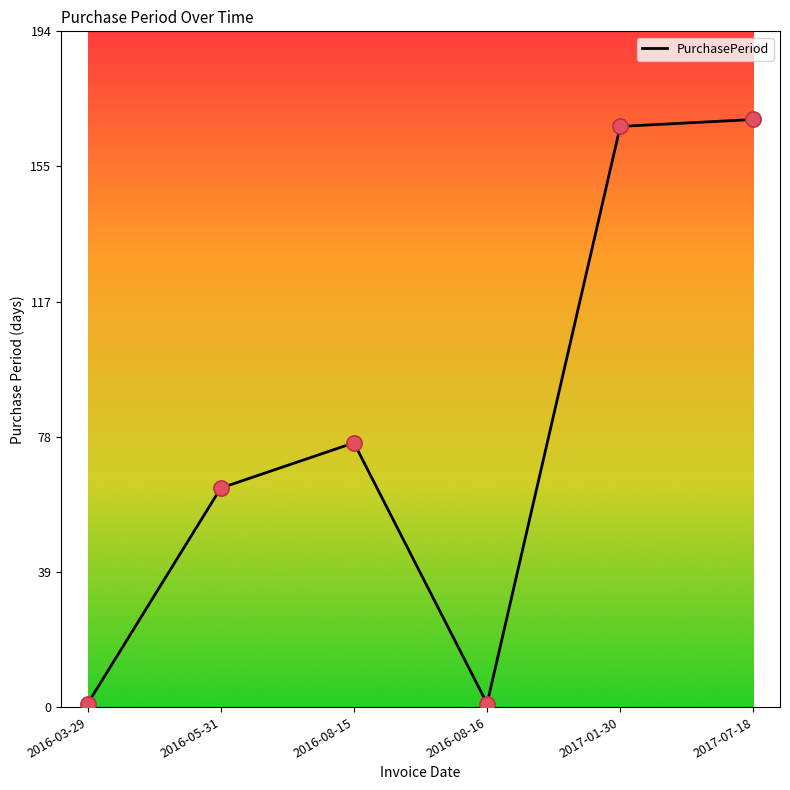

Which has a higher value, 2016-03-29 or 2016-08-15?

2016-08-15